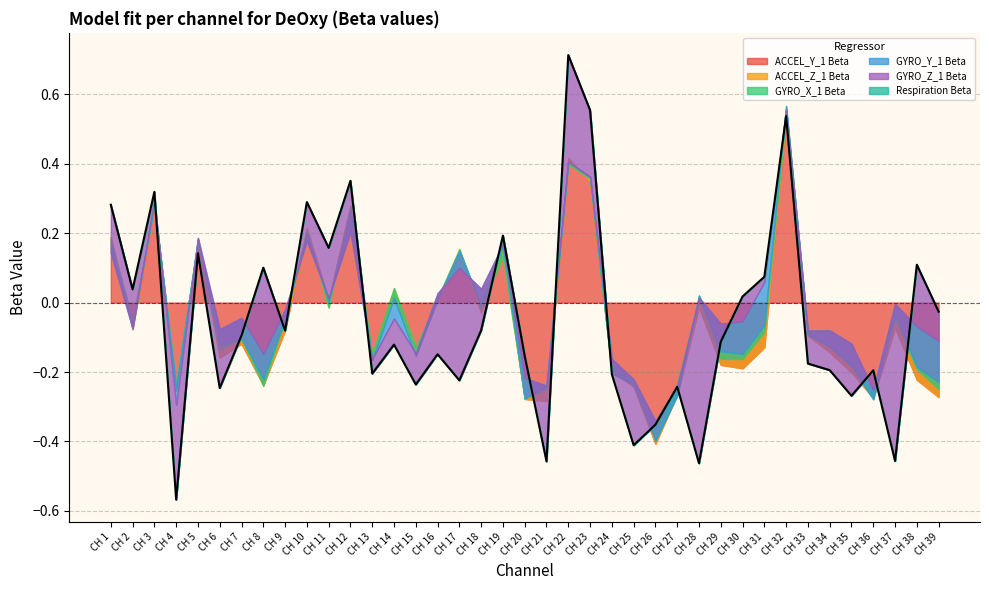

Between CH 8 and CH 28, which is larger?

CH 28